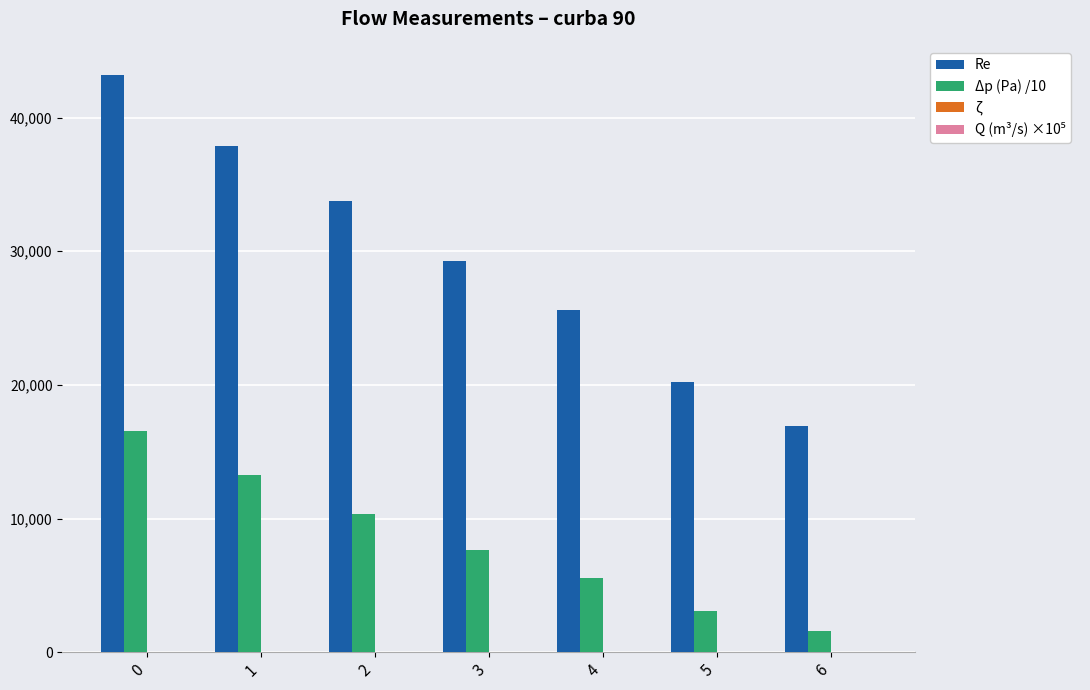

Is it true that Re equals 35328.4 at 5?

False